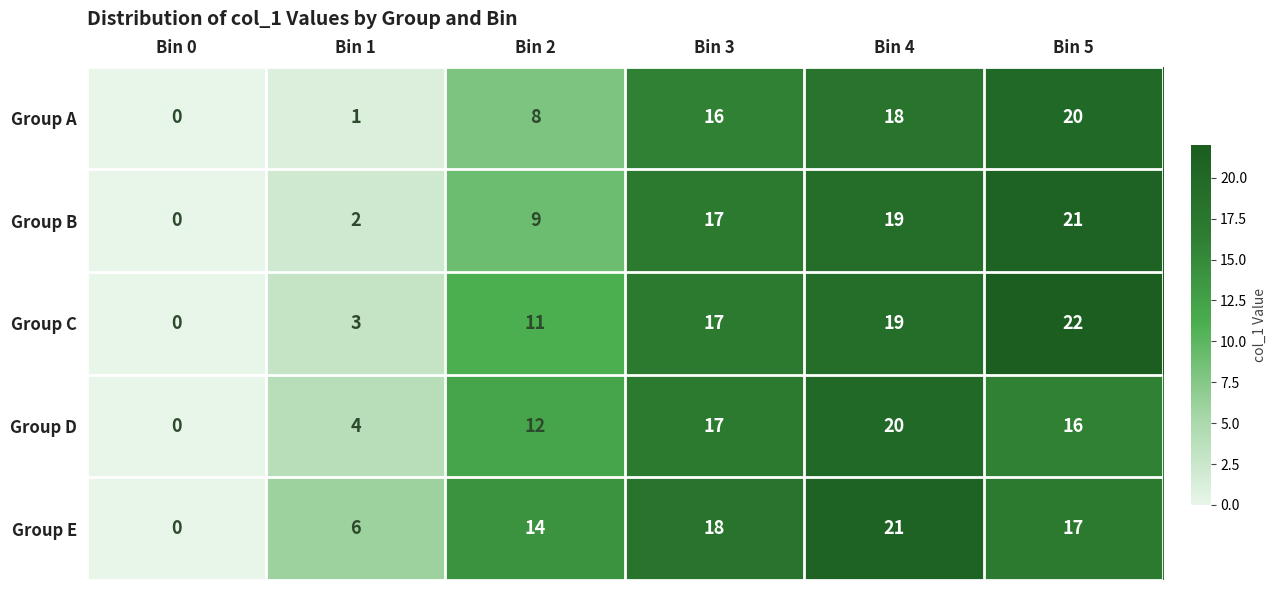

Reading left to right, extract all data points from this chart.

Group A: Bin 0=0	Bin 1=1	Bin 2=8	Bin 3=16	Bin 4=18	Bin 5=20
Group B: Bin 0=0	Bin 1=2	Bin 2=9	Bin 3=17	Bin 4=19	Bin 5=21
Group C: Bin 0=0	Bin 1=3	Bin 2=11	Bin 3=17	Bin 4=19	Bin 5=22
Group D: Bin 0=0	Bin 1=4	Bin 2=12	Bin 3=17	Bin 4=20	Bin 5=16
Group E: Bin 0=0	Bin 1=6	Bin 2=14	Bin 3=18	Bin 4=21	Bin 5=17